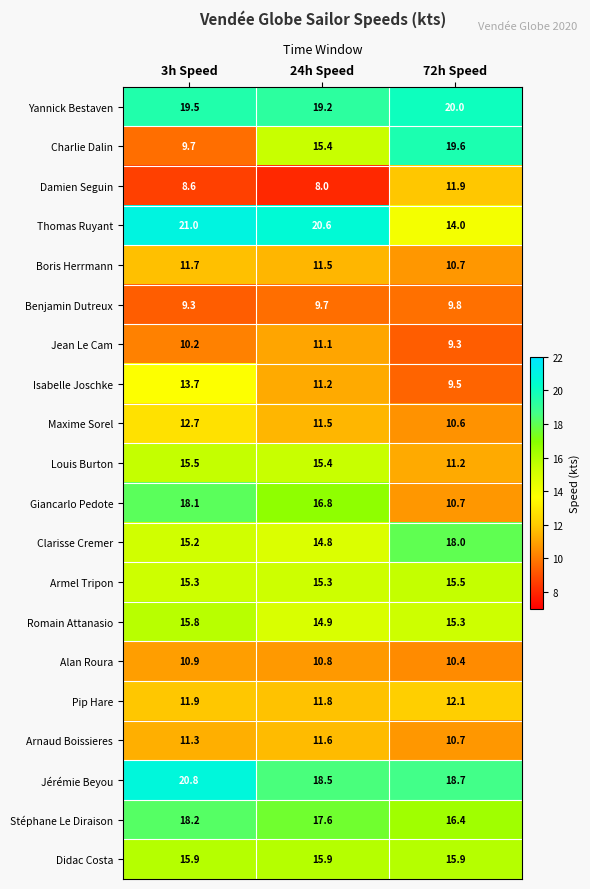

What is the average value of the Pip Hare series?

11.9